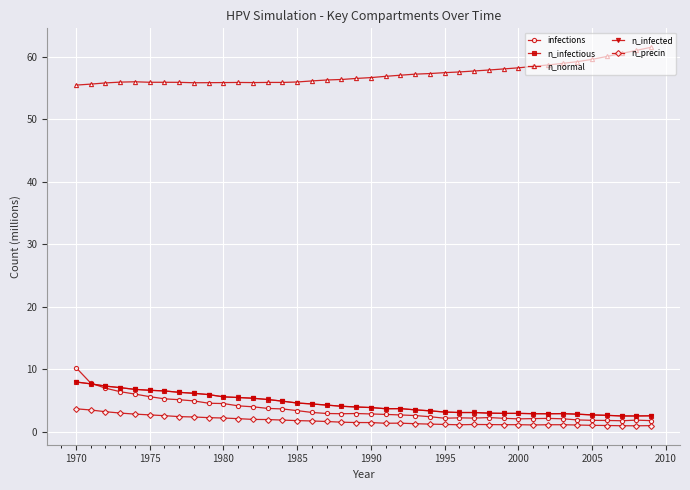

Does the chart display data point markers on the line(s)?

Yes